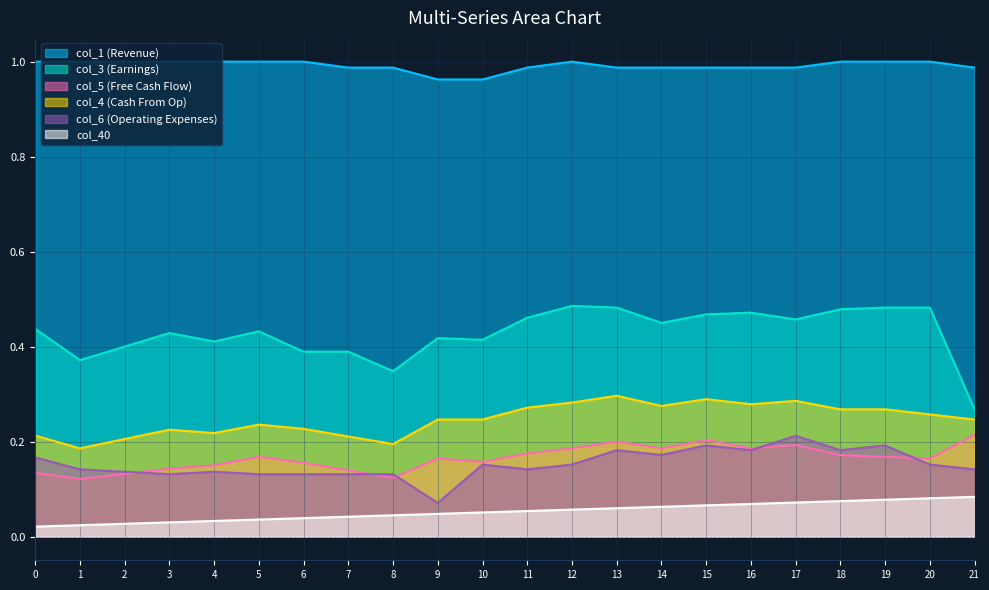

At which category is the sum across all series the highest?

13